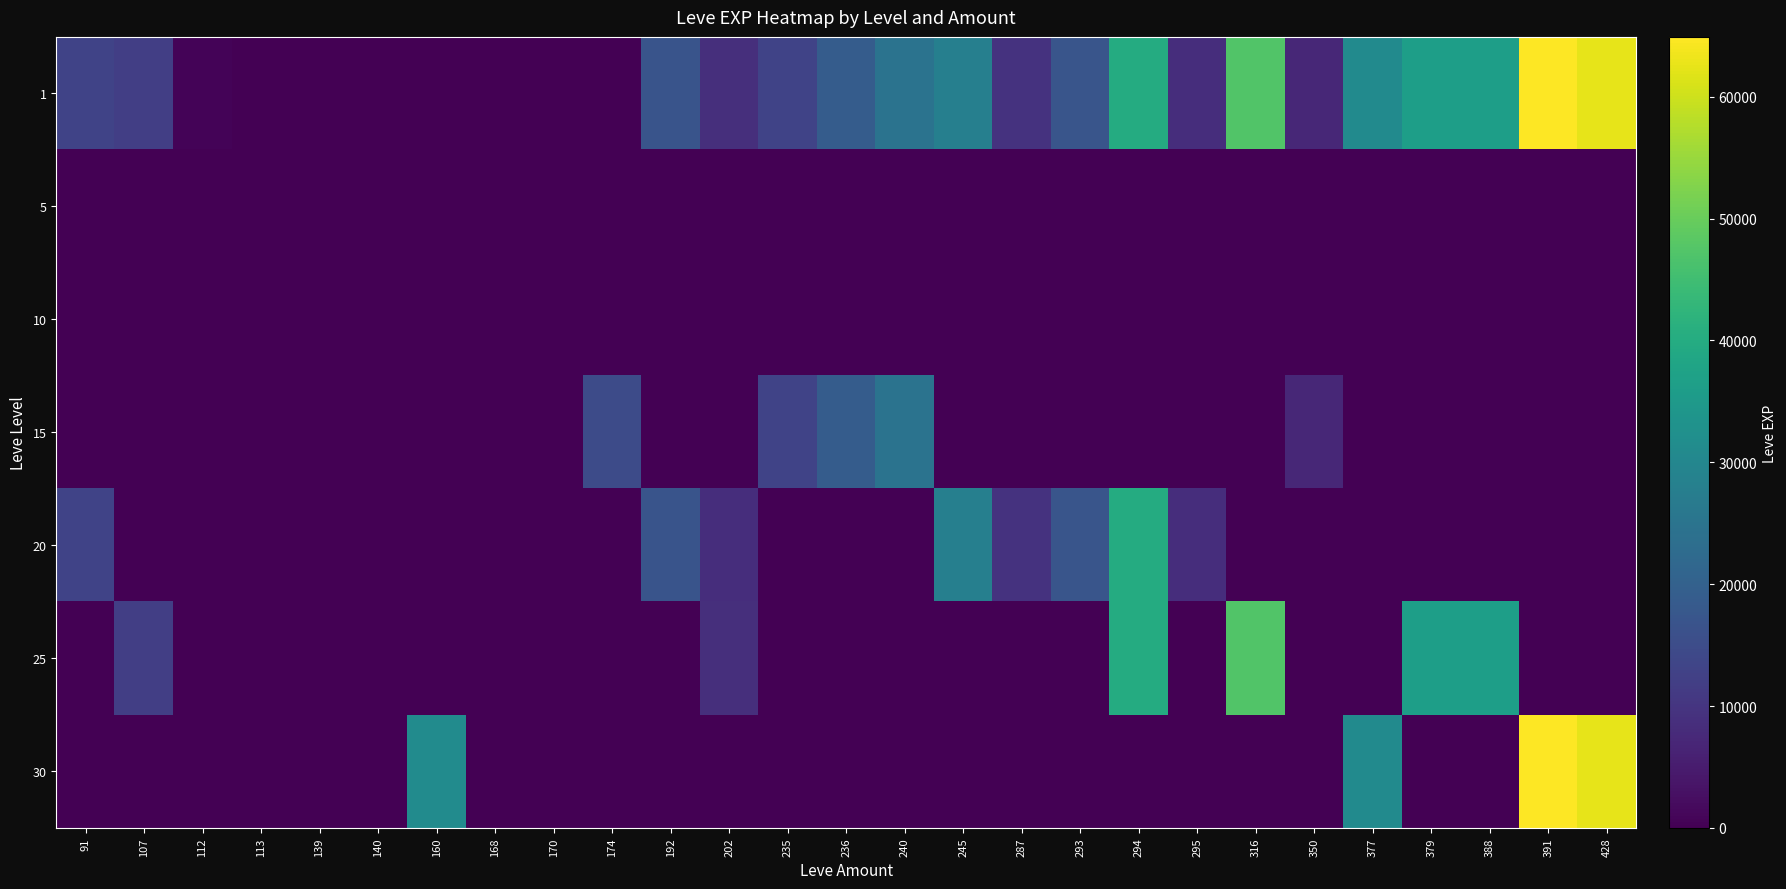

Reading left to right, transcribe all the data shown in this chart.

1: 91=12960	107=12000	112=630	113=1	139=2	140=4	160=5	168=6	170=0	174=9	192=16800	202=8660	235=13040	236=18910	240=24790	245=28010	287=9540	293=17120	294=39990	295=8570	316=47200	350=7170	377=31070	379=36390	388=36390	391=64910	428=62560
5: 91=0	107=0	112=0	113=0	139=2	140=4	160=0	168=0	170=0	174=0	192=0	202=0	235=0	236=0	240=0	245=0	287=0	293=0	294=0	295=0	316=0	350=0	377=0	379=0	388=0	391=0	428=0
10: 91=0	107=0	112=0	113=0	139=0	140=0	160=0	168=0	170=3	174=9	192=0	202=0	235=0	236=0	240=0	245=0	287=0	293=0	294=0	295=0	316=0	350=3	377=0	379=0	388=0	391=0	428=0
15: 91=0	107=0	112=0	113=0	139=0	140=0	160=0	168=0	170=0	174=14920	192=0	202=0	235=13040	236=18910	240=24790	245=0	287=0	293=0	294=0	295=0	316=0	350=7170	377=0	379=0	388=0	391=0	428=0
20: 91=12960	107=0	112=0	113=0	139=0	140=0	160=0	168=0	170=0	174=0	192=16800	202=8570	235=0	236=0	240=0	245=28010	287=9540	293=17120	294=39990	295=8570	316=0	350=0	377=0	379=0	388=0	391=0	428=0
25: 91=0	107=12000	112=0	113=0	139=0	140=0	160=0	168=0	170=0	174=0	192=0	202=8660	235=0	236=0	240=0	245=0	287=0	293=0	294=39990	295=0	316=47200	350=0	377=0	379=36390	388=36390	391=0	428=0
30: 91=0	107=0	112=0	113=0	139=0	140=0	160=31330	168=0	170=0	174=0	192=0	202=0	235=0	236=0	240=0	245=0	287=0	293=0	294=0	295=0	316=0	350=0	377=31070	379=0	388=0	391=64910	428=62560